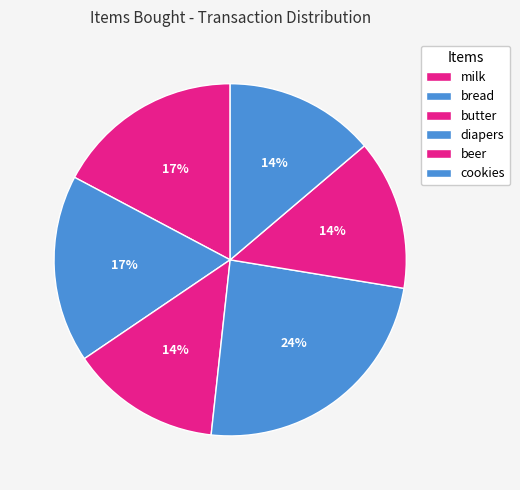

What is the ratio of the value at beer to the value at diapers?

0.6